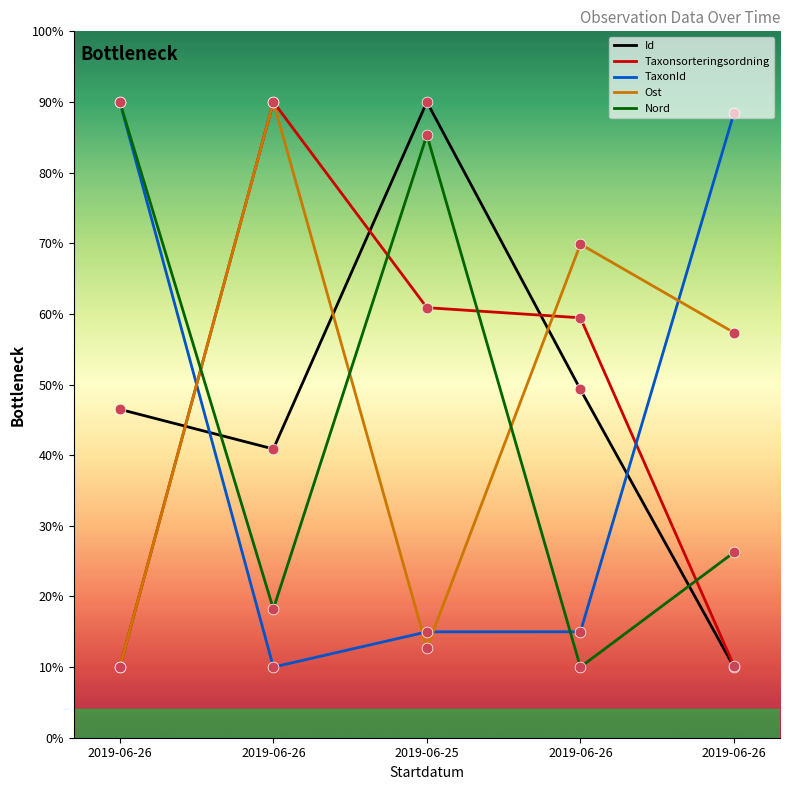

Which series has the largest total across all categories?

Ost